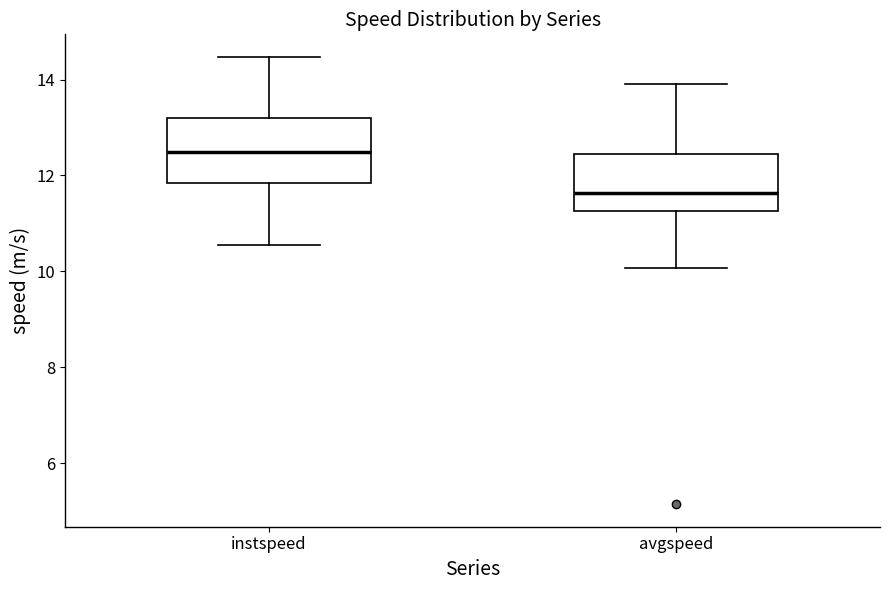

Reading left to right, read every box against the y-axis: the position of its median line, the range the box covers, and the ends of its whiskers. The values are not printed on the chart, so give them approximately, as read against the axis.

instspeed: median 12.4, box 11.8 to 13.2, whiskers 10.6 to 14.4
avgspeed: median 11.6, box 11.2 to 12.4, whiskers 10.0 to 14.0